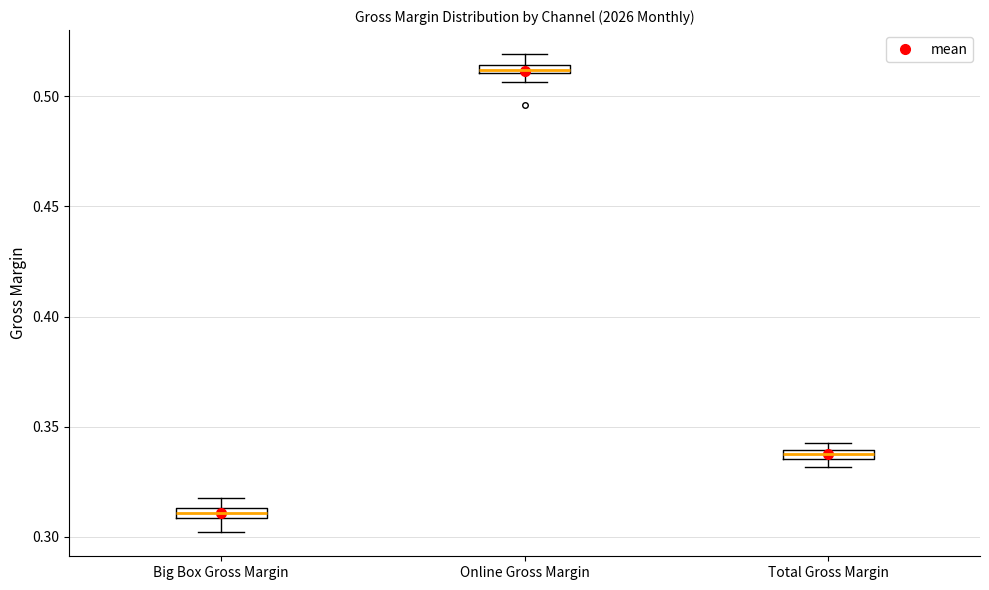

Where is the upper edge of the box for Online Gross Margin on the y-axis? The values are not printed on the chart, so give them approximately, as read against the axis.

0.515